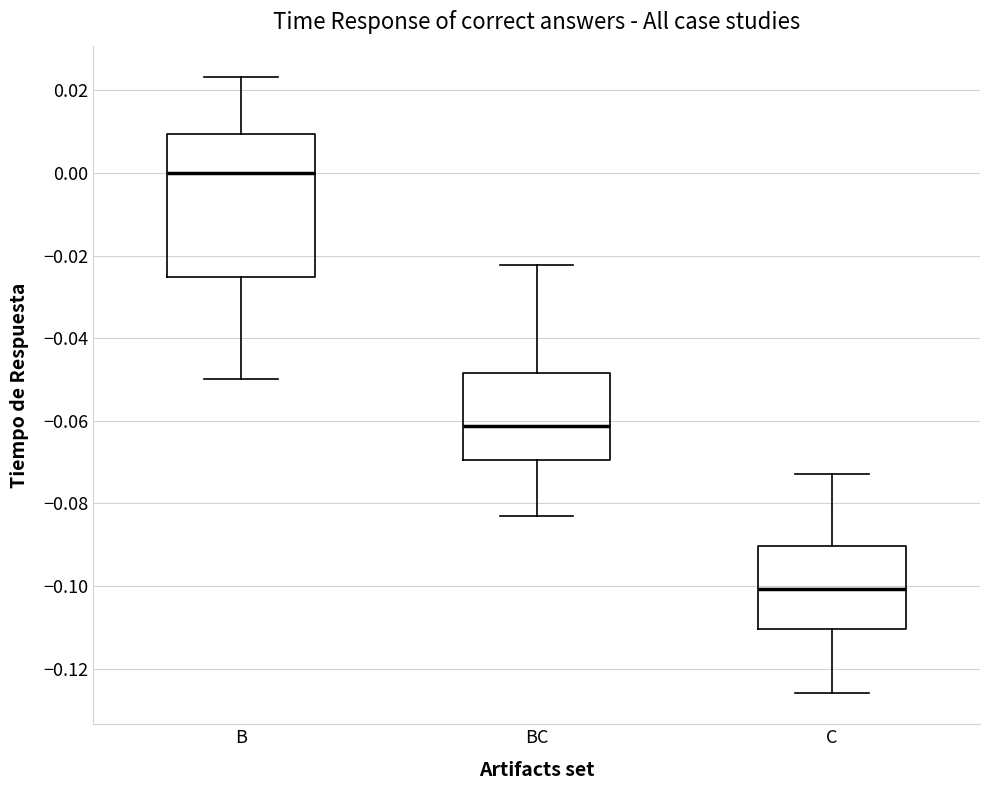

Reading left to right, transcribe this box plot: for each box, give where its median line is, the range the box spans, and where its two whiskers end, as read against the y-axis. The values are not printed on the chart, so give them approximately, as read against the axis.

B: median 0.000, box -0.026 to 0.010, whiskers -0.050 to 0.024
BC: median -0.062, box -0.070 to -0.048, whiskers -0.082 to -0.022
C: median -0.100, box -0.110 to -0.090, whiskers -0.126 to -0.072